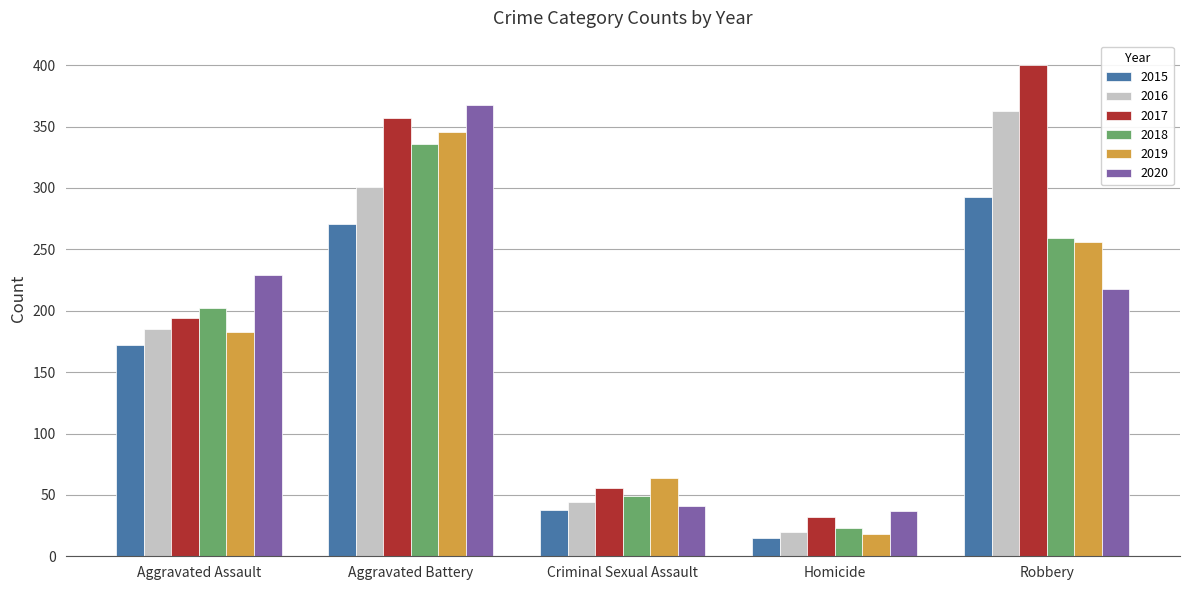

What is the highest value of the 2019 series?

346